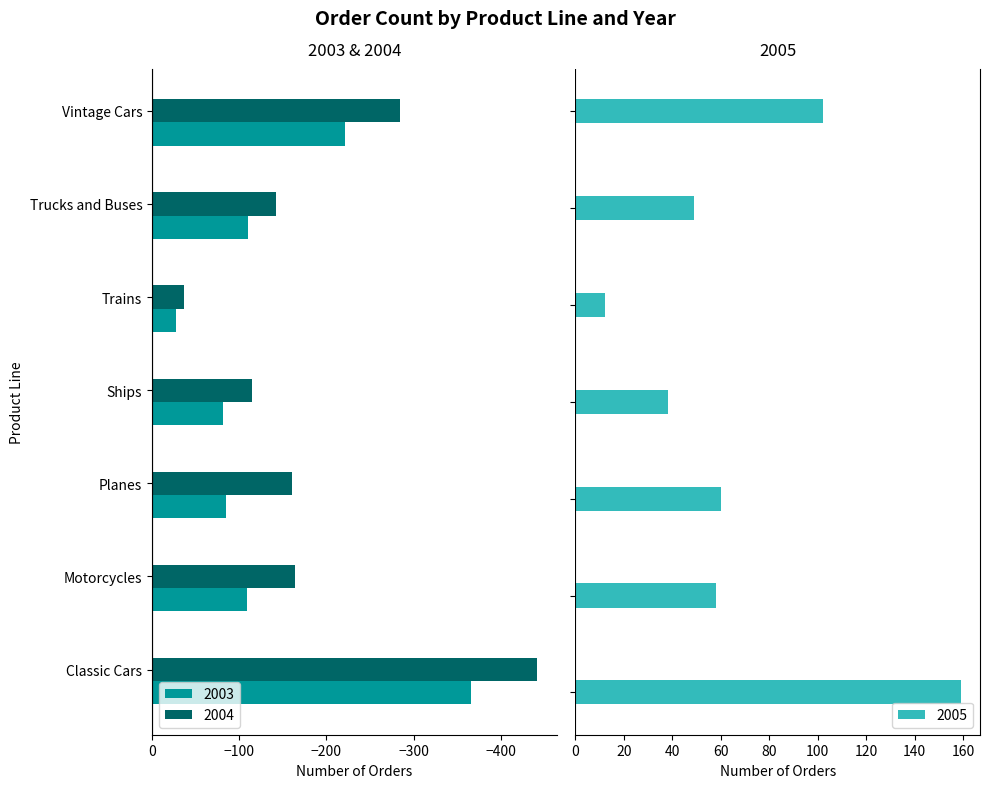

Reading left to right, transcribe all the data shown in this chart.

2003: Classic Cars=-366	Motorcycles=-109	Planes=-85	Ships=-81	Trains=-28	Trucks and Buses=-110	Vintage Cars=-221
2004: Classic Cars=-442	Motorcycles=-164	Planes=-161	Ships=-115	Trains=-37	Trucks and Buses=-142	Vintage Cars=-284
2005: Classic Cars=159	Motorcycles=58	Planes=60	Ships=38	Trains=12	Trucks and Buses=49	Vintage Cars=102